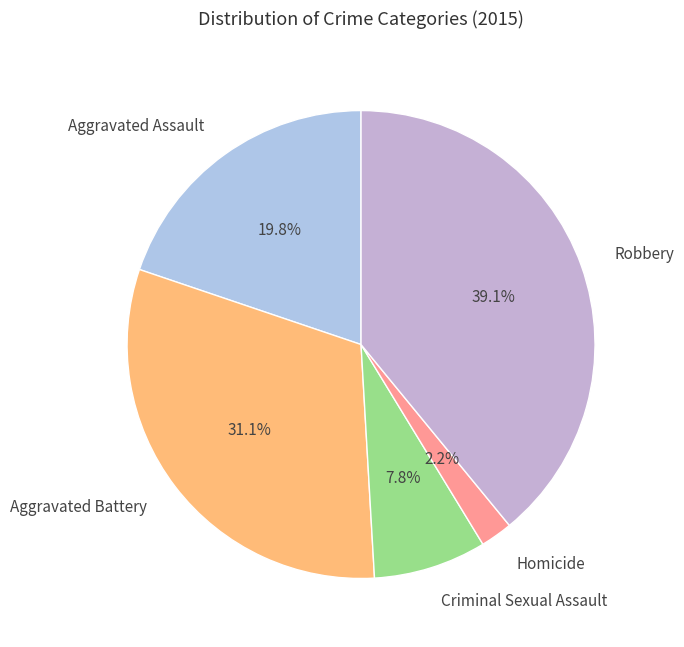

Which category has the smallest portion of the pie?

Homicide